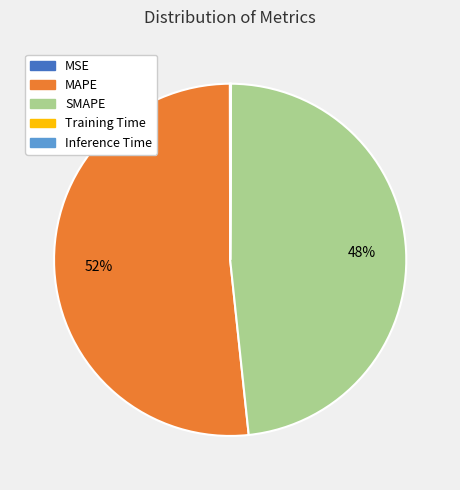

The MAPE slice represents 44% of the pie. True or false?

False